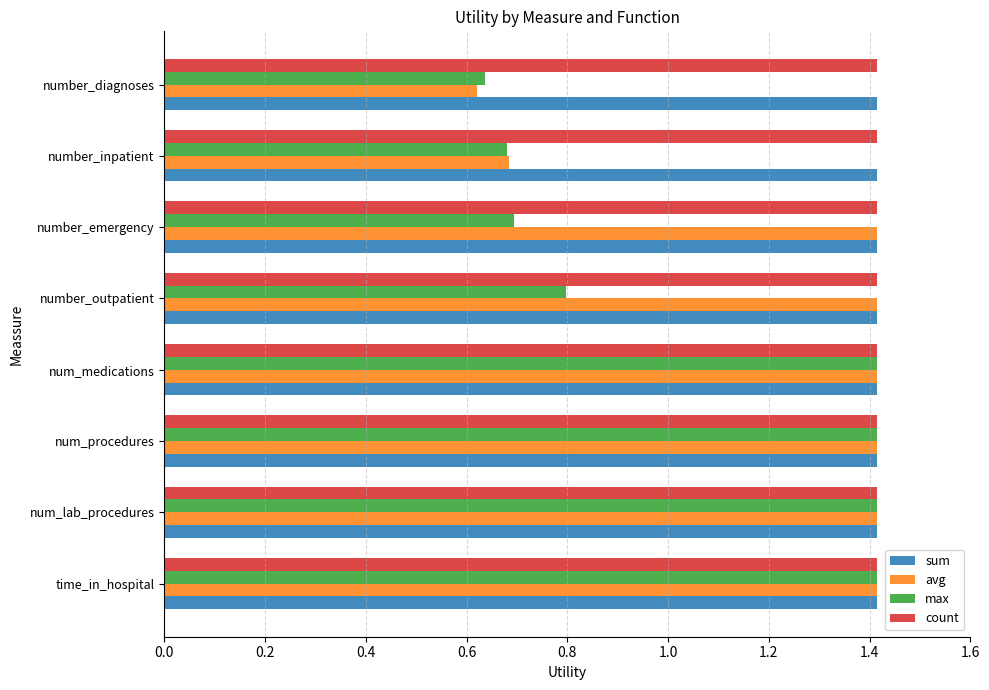

At how many categories does at least one series exceed 0?

8